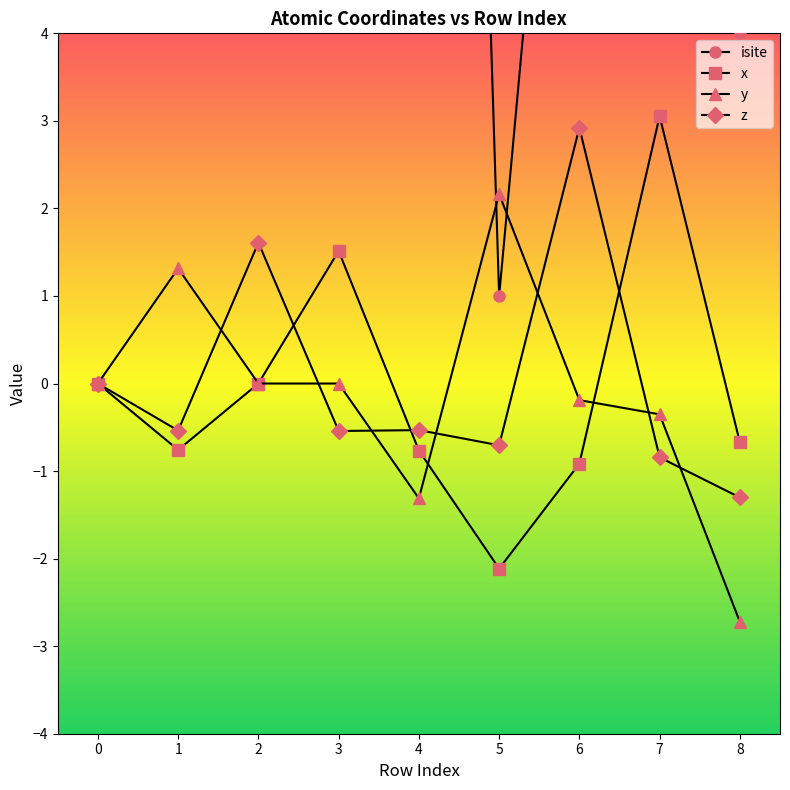

At which category is the sum across all series the highest?

3